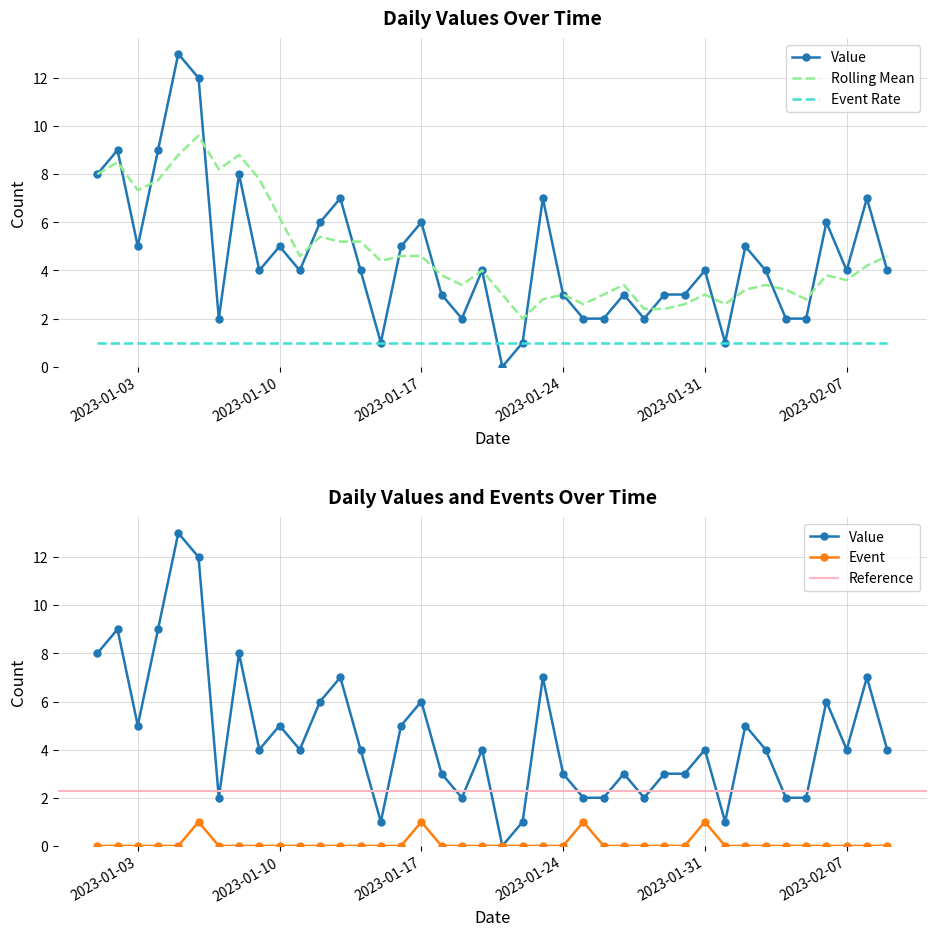

The value of Event at 2023-01-27 is 0. True or false?

False